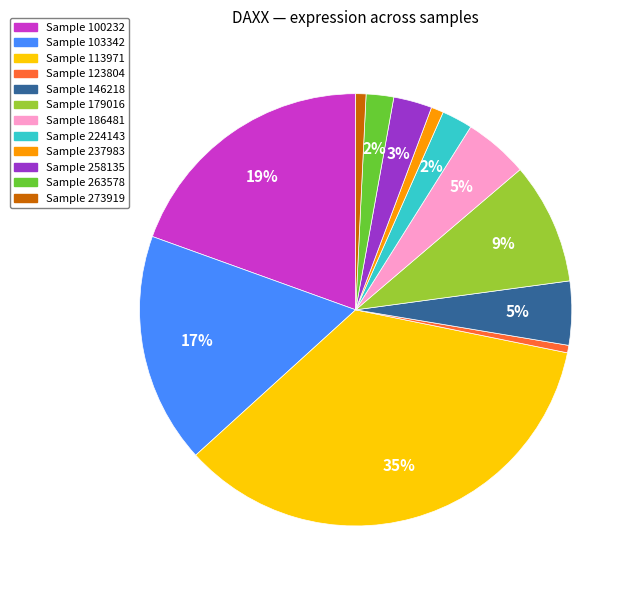

Is there a majority slice in this chart?

No